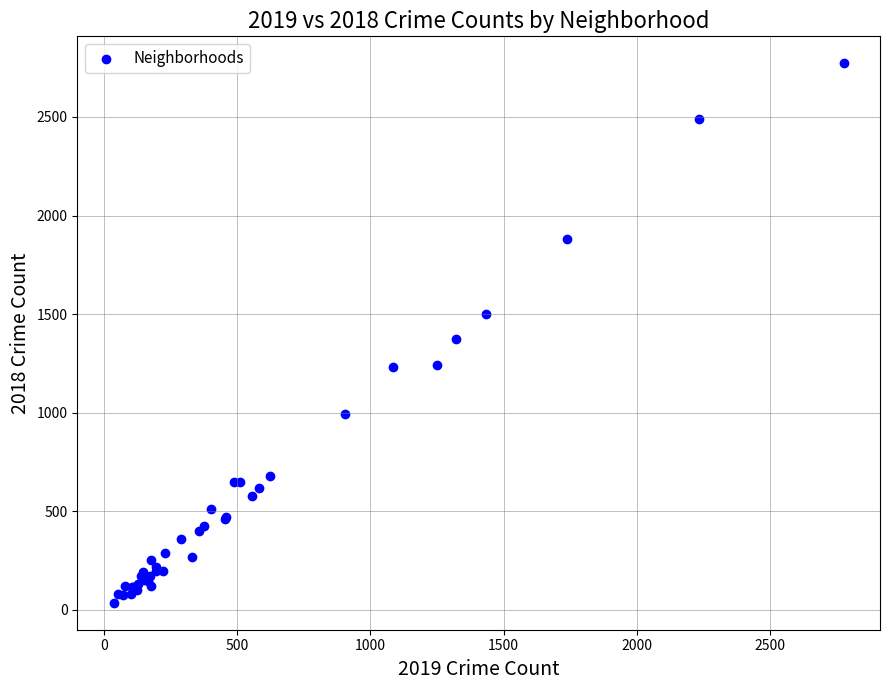

What Y value in the scatter plot is closest to 1404?

1373